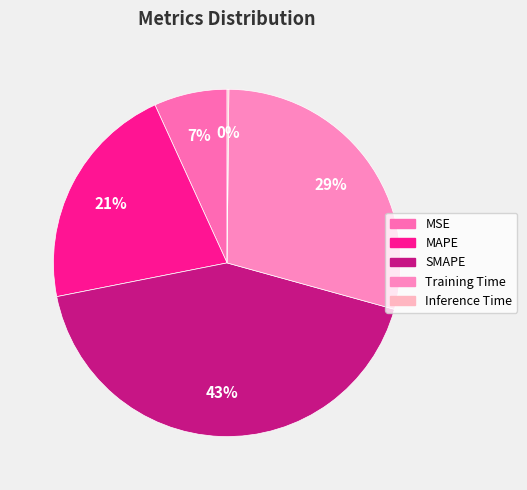

Does any single category account for the majority?

No